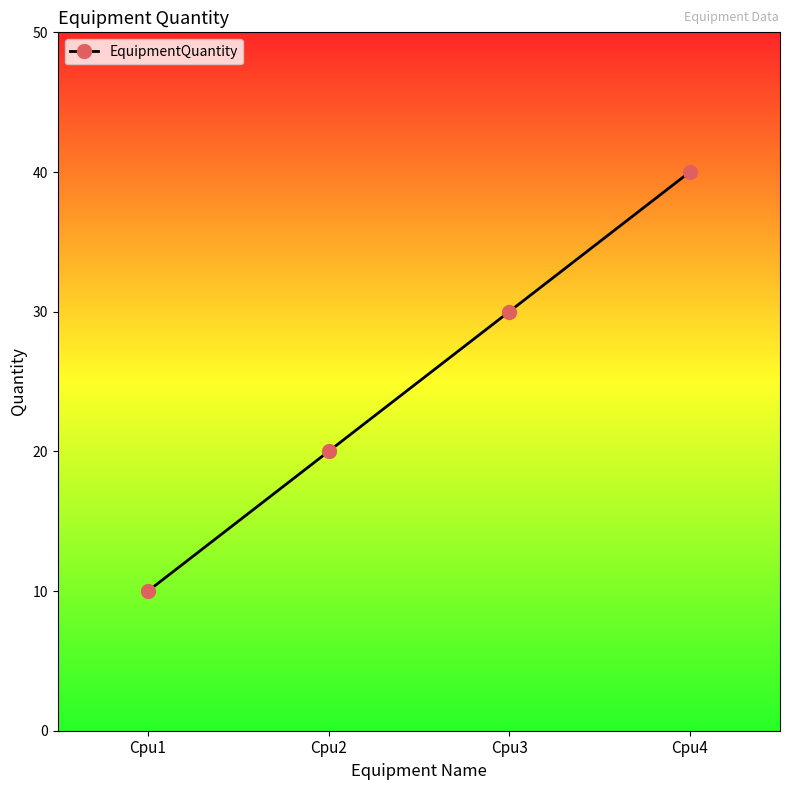

What is the difference between the maximum and minimum values?

30